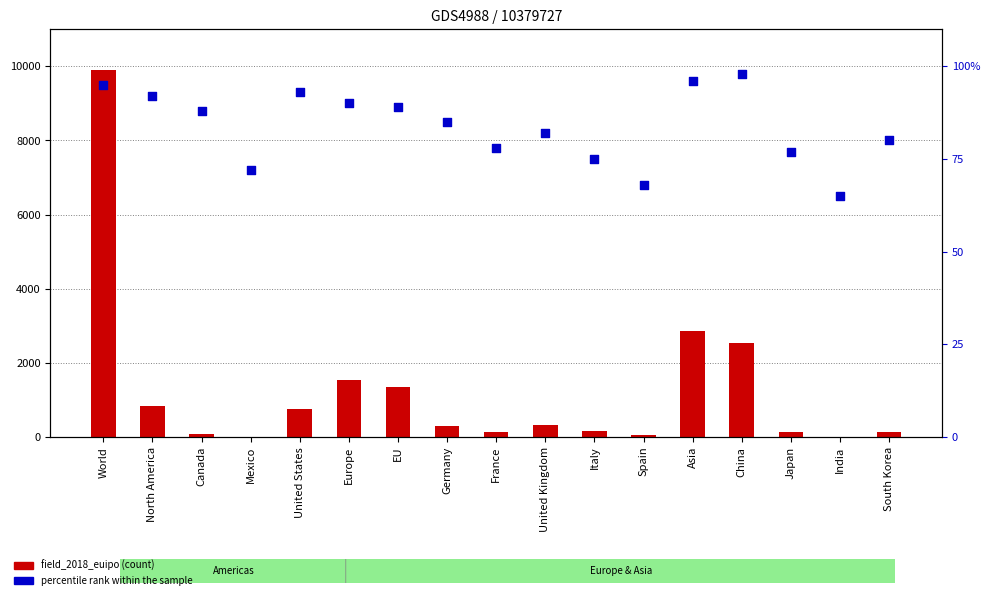

Which series contains the lowest Y value?

field_2018_euipo (USPTO/EUIPO count)